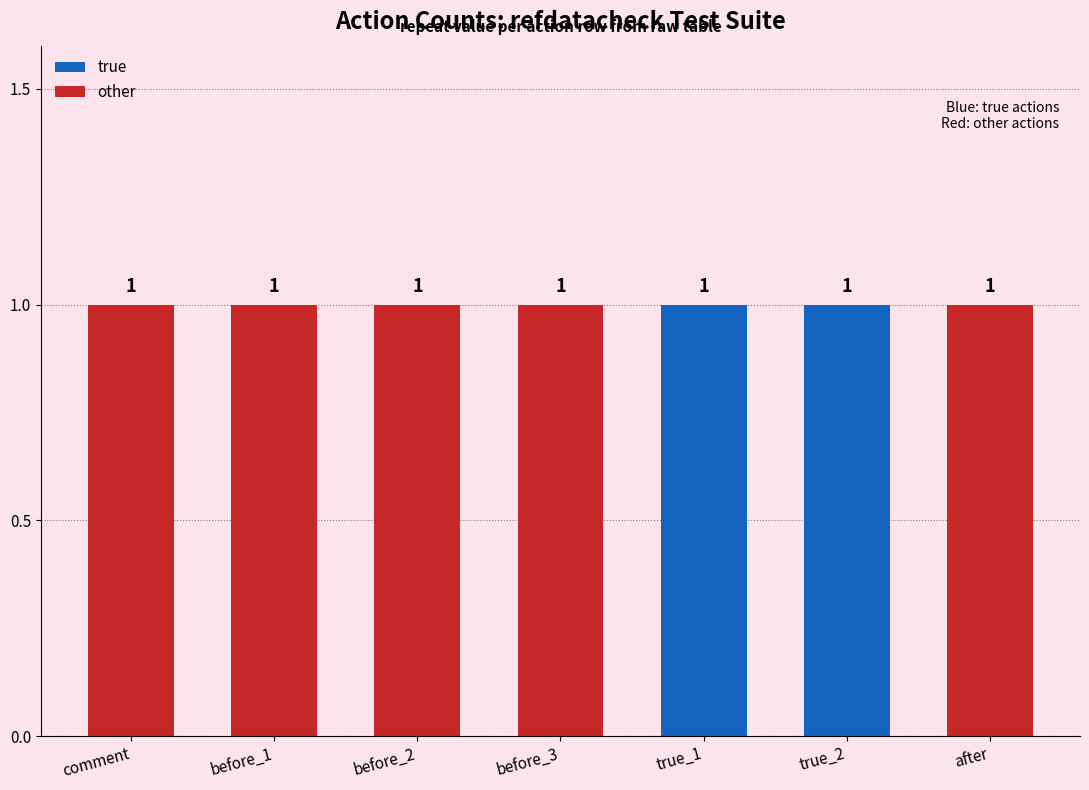

Which has a higher value, before or before?

before